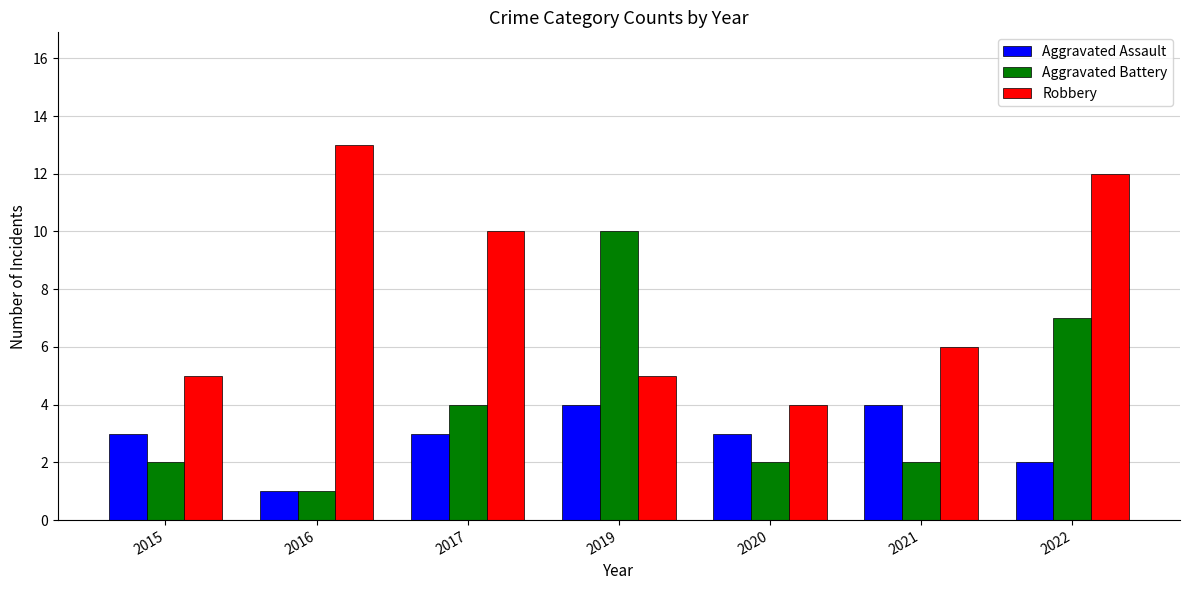

At which category does the chart reach its minimum across all series?

2016